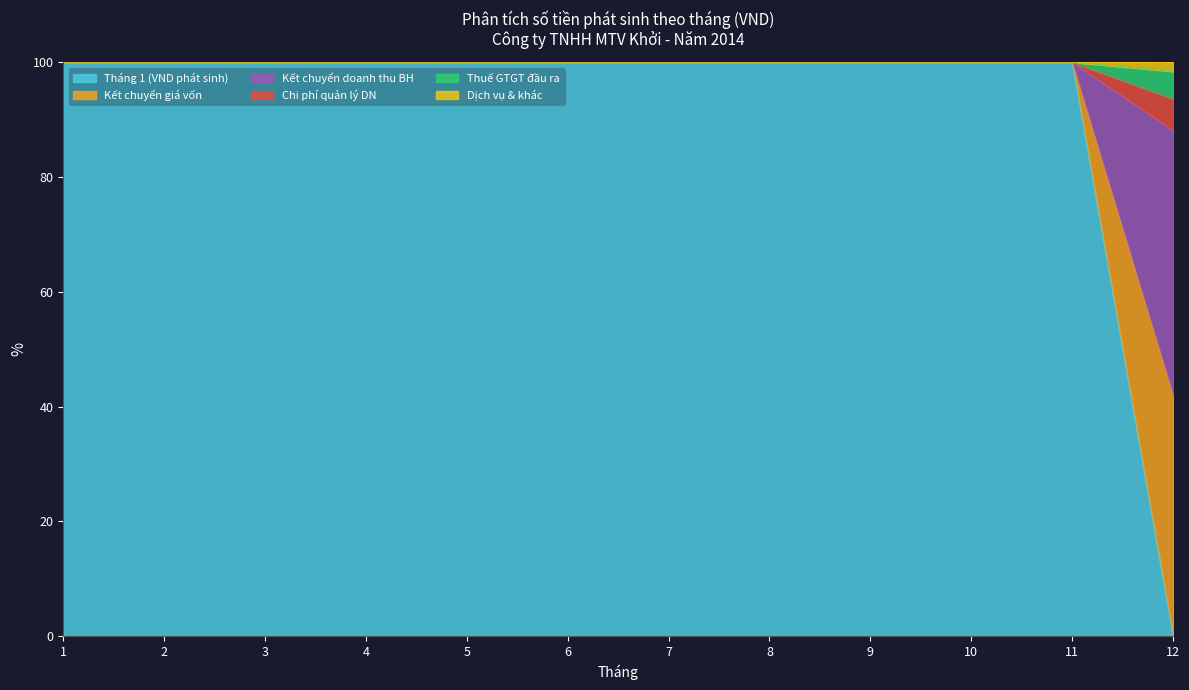

Which series changed the most between 4 and 5?

Kết chuyển giá vốn